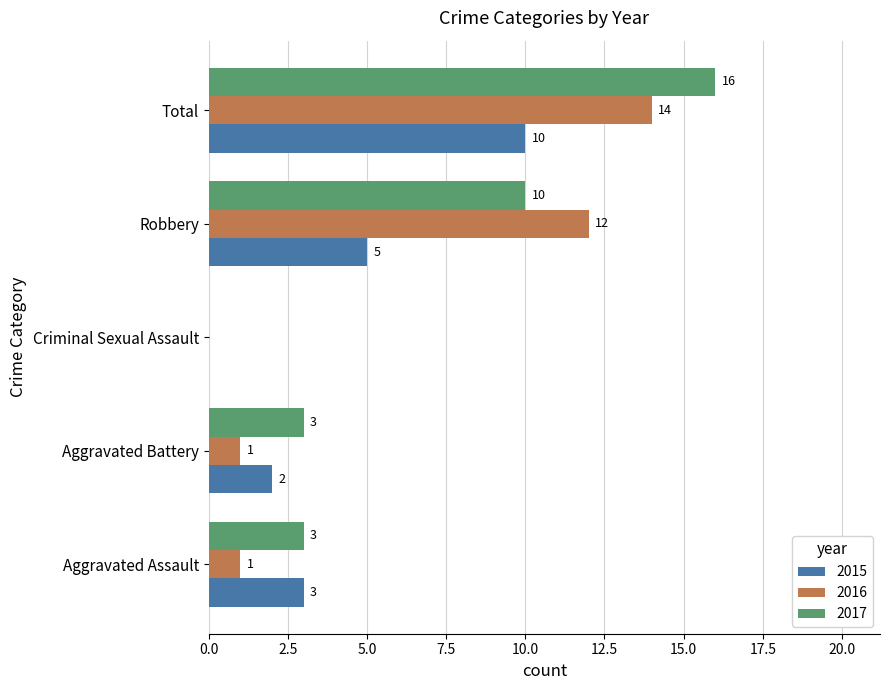

What is the sum of all 2015 values?

20